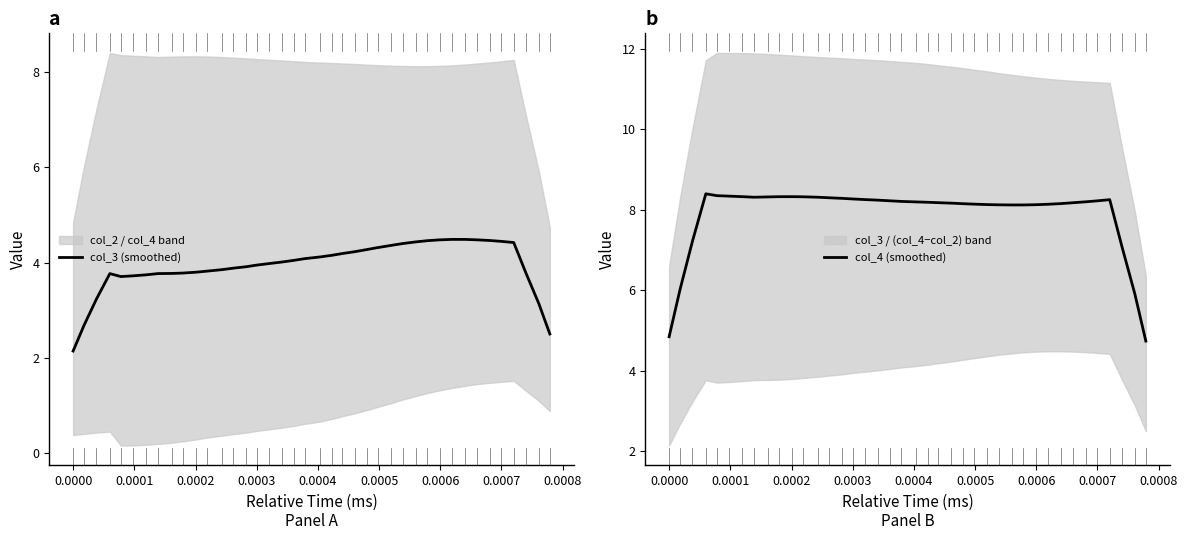

What is the minimum value for col_3 (smoothed)?

2.1